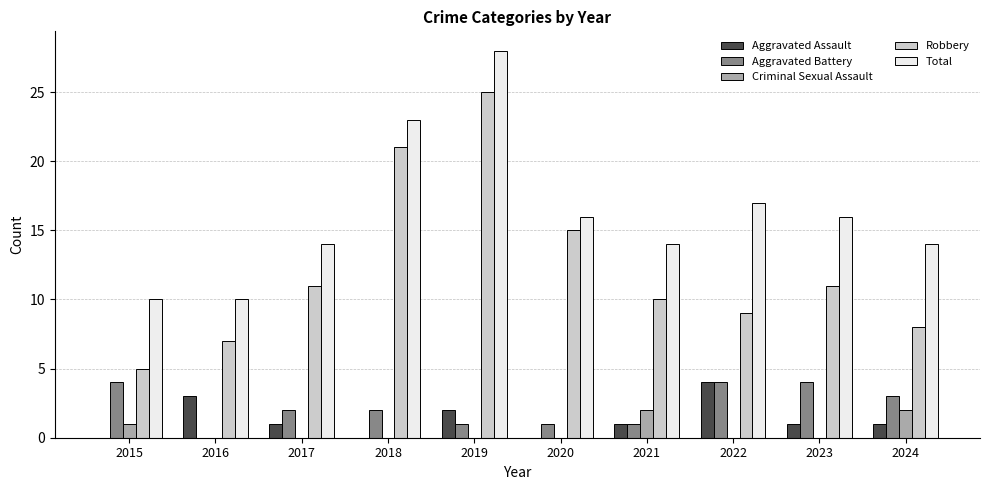

Reading left to right, list all the values displayed in this chart.

Aggravated Assault: 0	3	1	0	2	0	1	4	1	1
Aggravated Battery: 4	0	2	2	1	1	1	4	4	3
Criminal Sexual Assault: 1	0	0	0	0	0	2	0	0	2
Robbery: 5	7	11	21	25	15	10	9	11	8
Total: 10	10	14	23	28	16	14	17	16	14